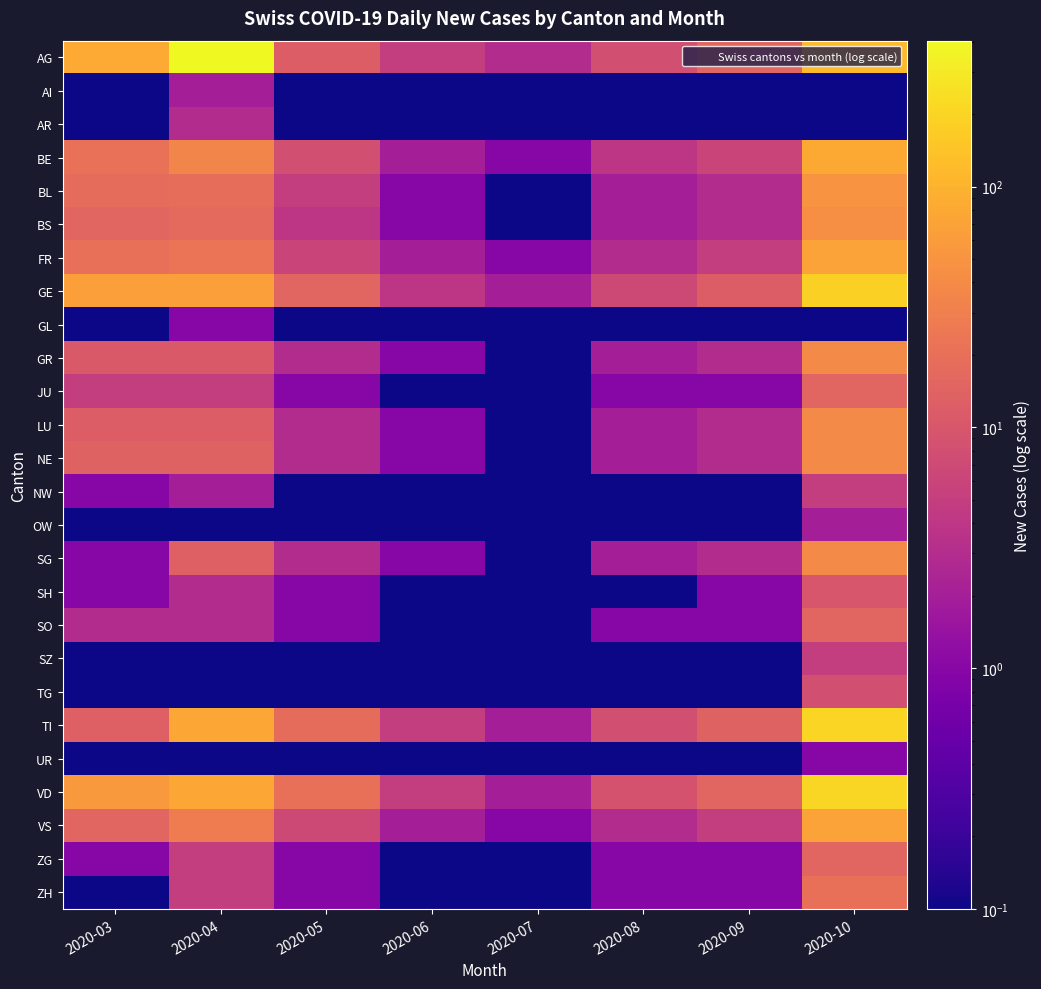

Which label corresponds to the smallest value in the chart?

2020-03